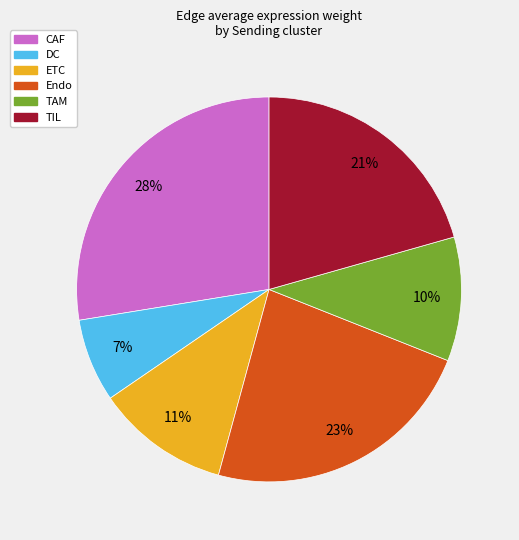

What is the largest slice in the pie chart?

CAF